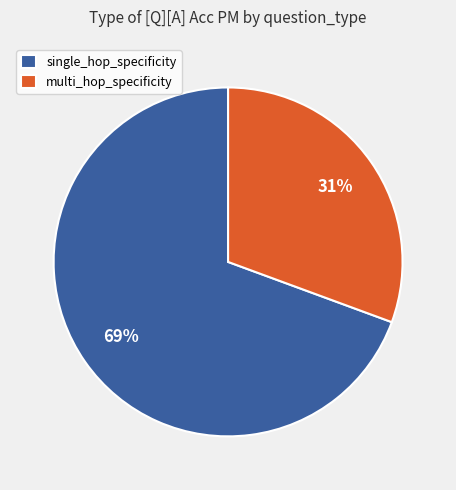

The single_hop_specificity slice represents 60% of the pie. True or false?

False